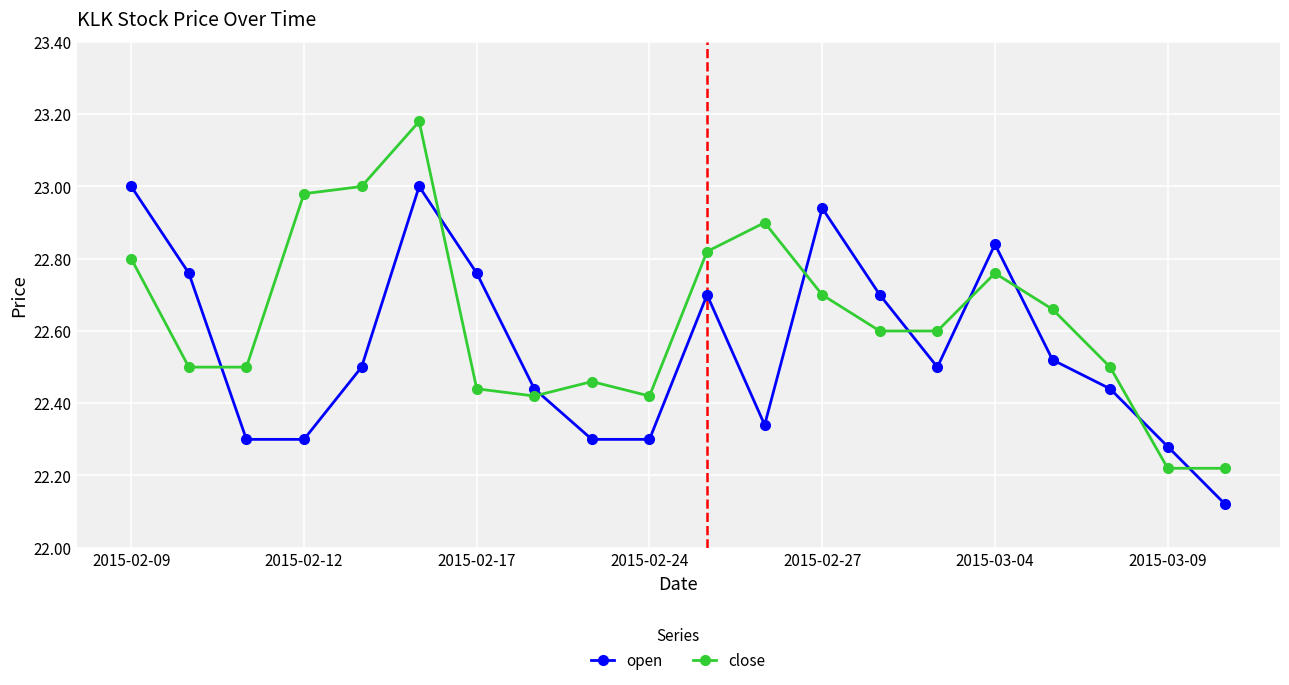

Rank the series by their maximum value, from lowest to highest.

open, close